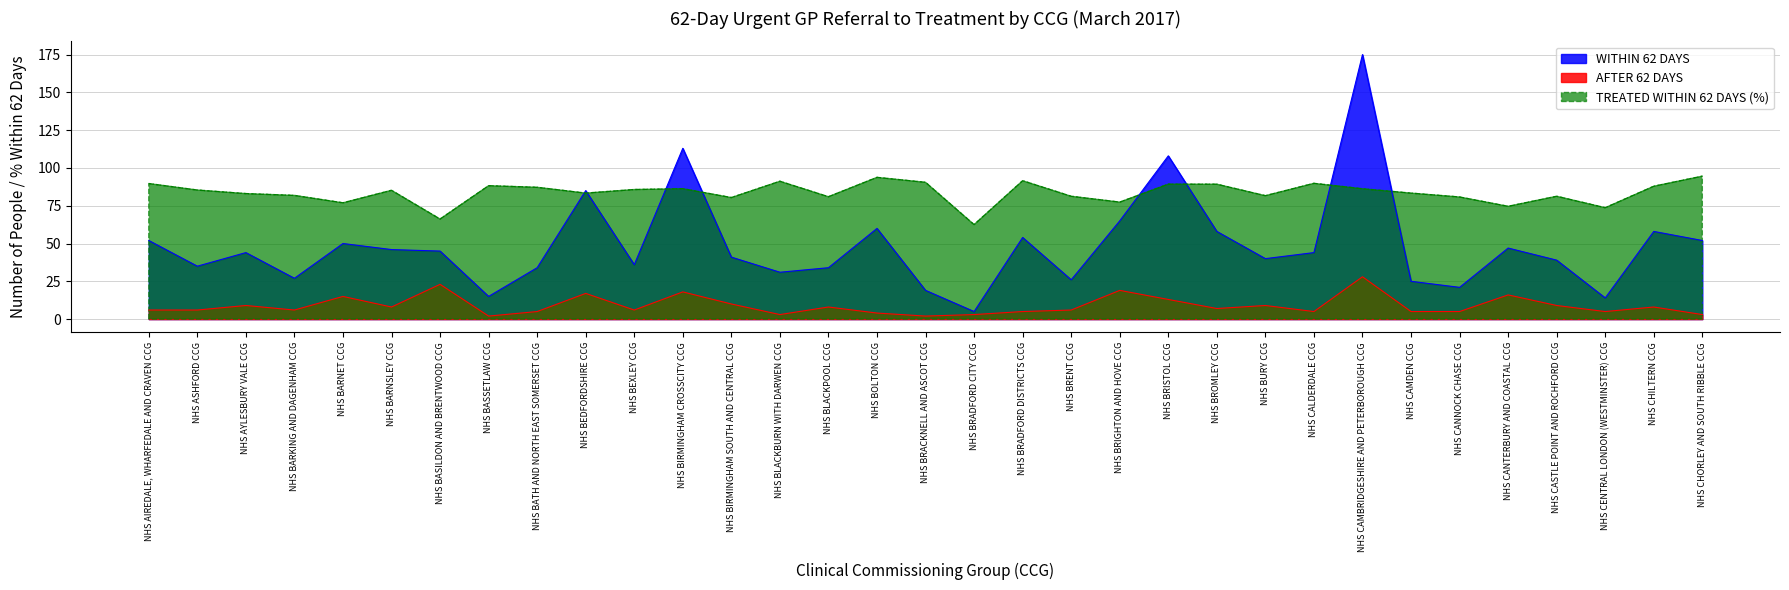

Which series ends up on top after the final intersection of WITHIN 62 DAYS and TREATED WITHIN 62 DAYS (%)?

TREATED WITHIN 62 DAYS (%)